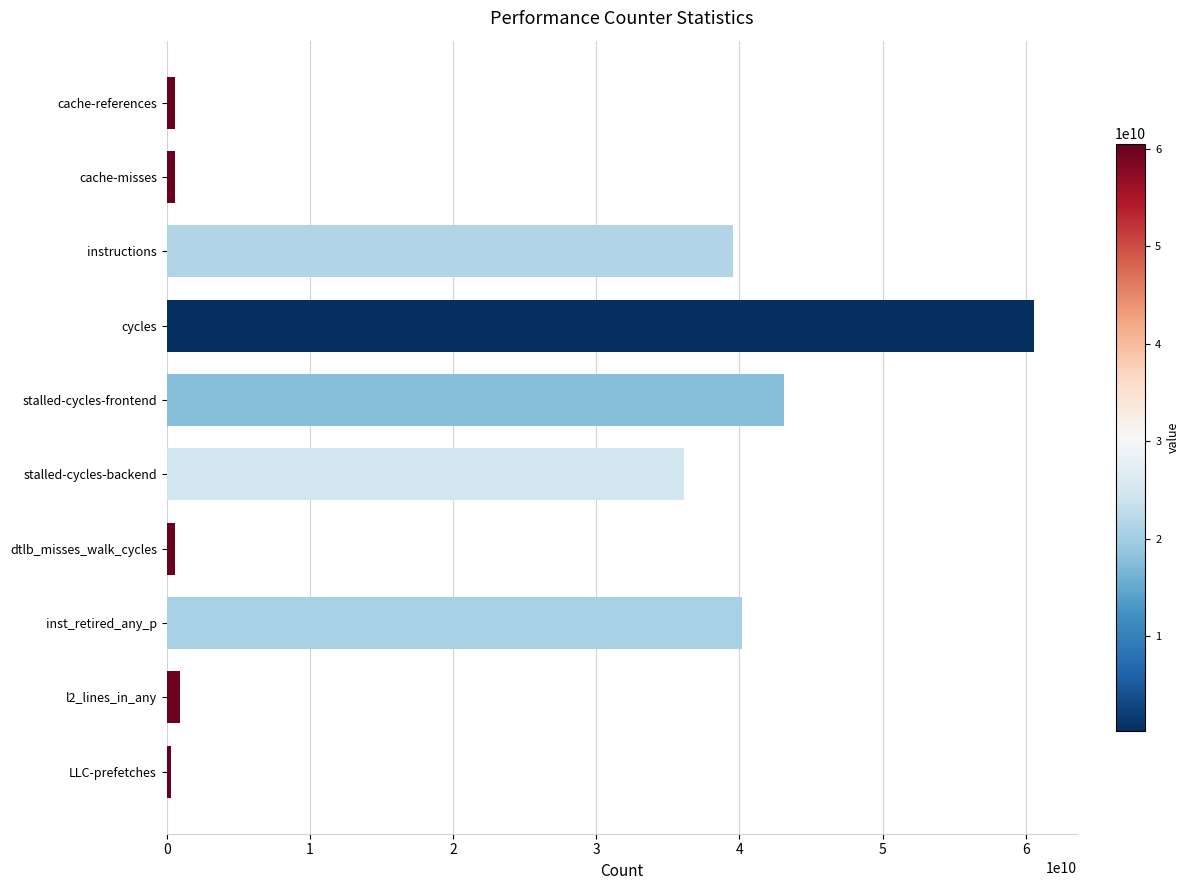

At which label is the value closest to 30430858824?

stalled-cycles-backend